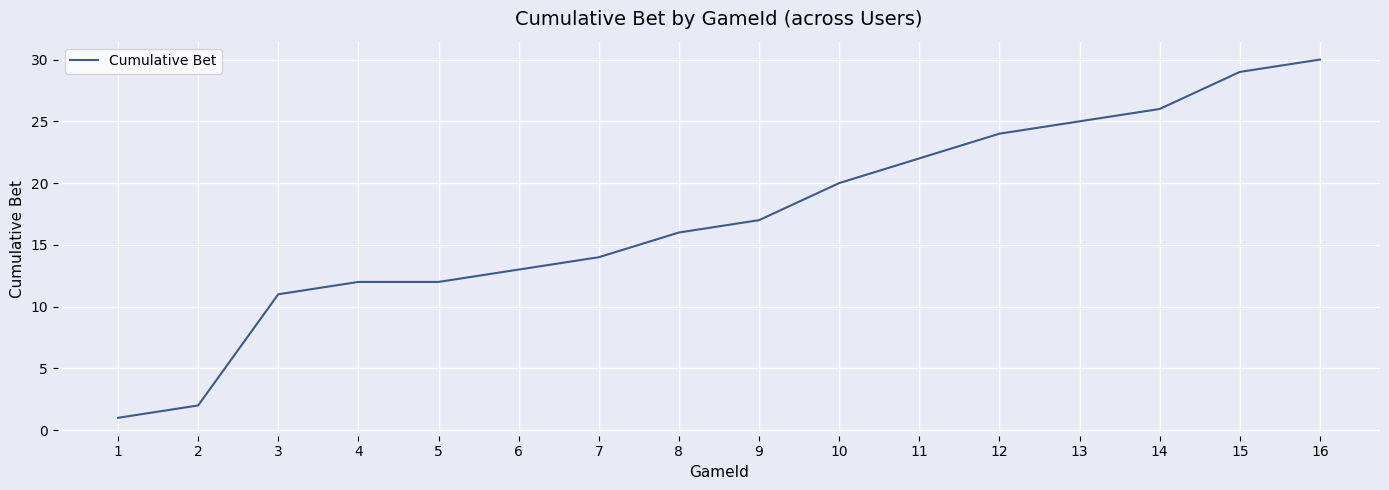

Between 2 and 8, which is larger?

8